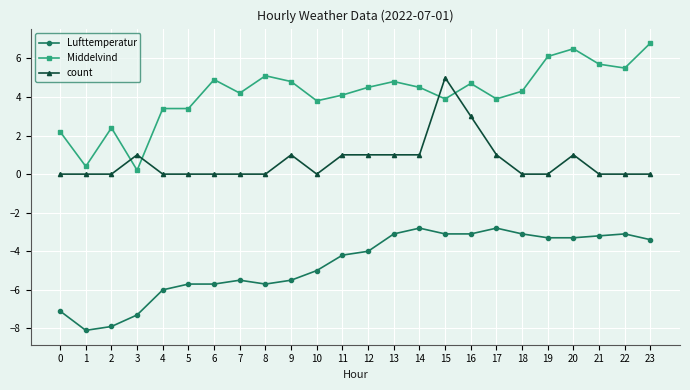

Reading right to left, extract all data points from this chart.

Lufttemperatur: 23=-3.4	22=-3.1	21=-3.2	20=-3.3	19=-3.3	18=-3.1	17=-2.8	16=-3.1	15=-3.1	14=-2.8	13=-3.1	12=-4.0	11=-4.2	10=-5.0	9=-5.5	8=-5.7	7=-5.5	6=-5.7	5=-5.7	4=-6.0	3=-7.3	2=-7.9	1=-8.1	0=-7.1
Middelvind: 23=6.8	22=5.5	21=5.7	20=6.5	19=6.1	18=4.3	17=3.9	16=4.7	15=3.9	14=4.5	13=4.8	12=4.5	11=4.1	10=3.8	9=4.8	8=5.1	7=4.2	6=4.9	5=3.4	4=3.4	3=0.2	2=2.4	1=0.4	0=2.2
count: 23=0.0	22=0.0	21=0.0	20=1.0	19=0.0	18=0.0	17=1.0	16=3.0	15=5.0	14=1.0	13=1.0	12=1.0	11=1.0	10=0.0	9=1.0	8=0.0	7=0.0	6=0.0	5=0.0	4=0.0	3=1.0	2=0.0	1=0.0	0=0.0